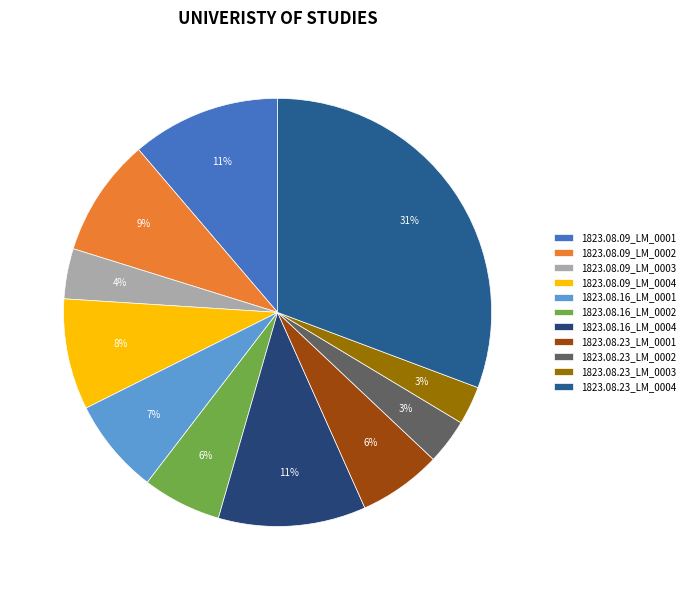

Does any single category account for the majority?

No